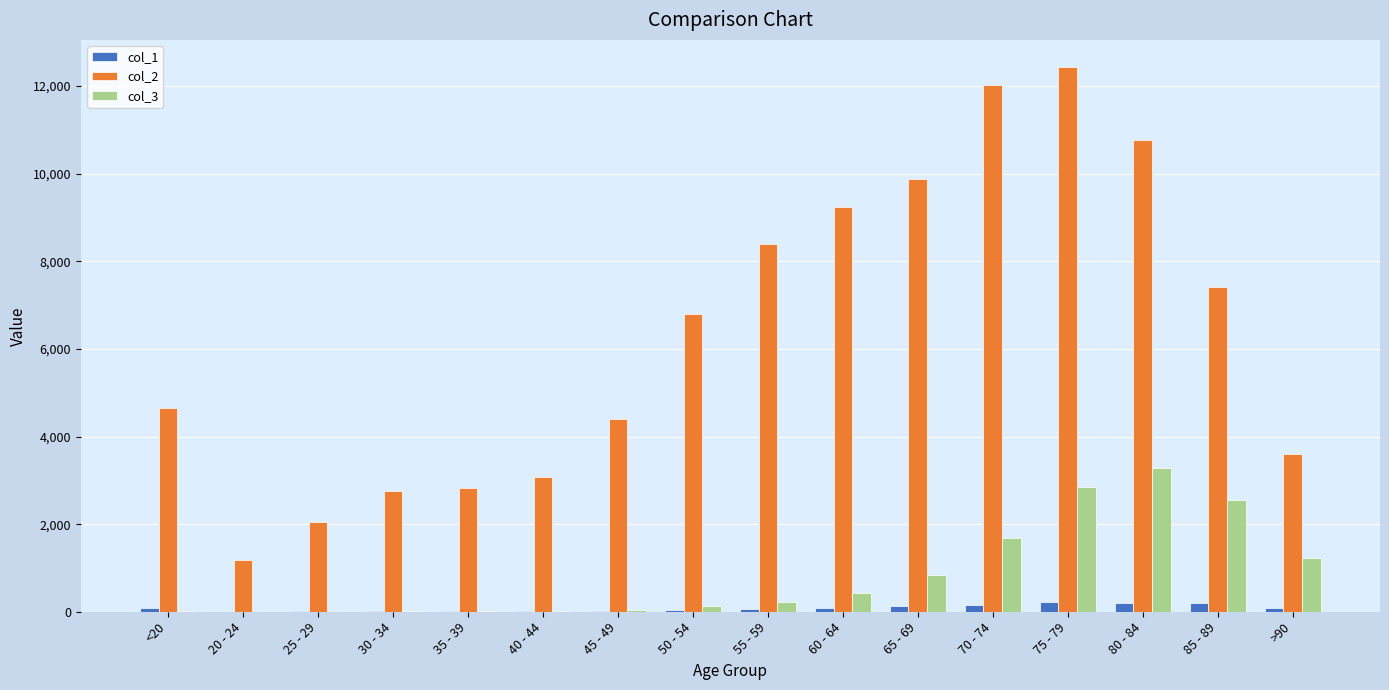

Which series changed the most between 35 - 39 and 85 - 89?

col_2